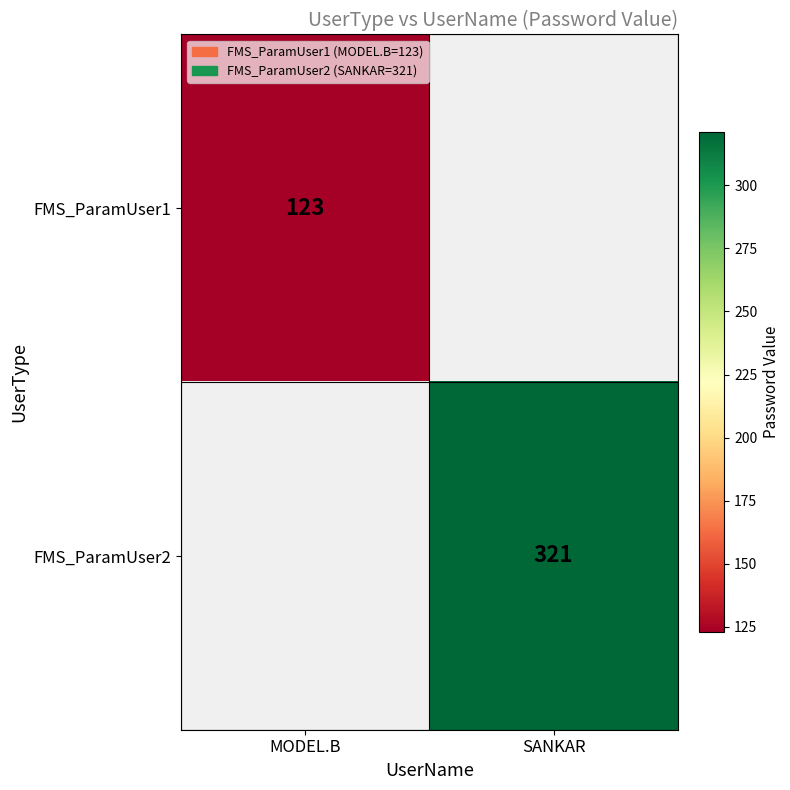

Is the value of FMS_ParamUser2 at SANKAR greater than the value of FMS_ParamUser1 at MODEL.B?

Yes